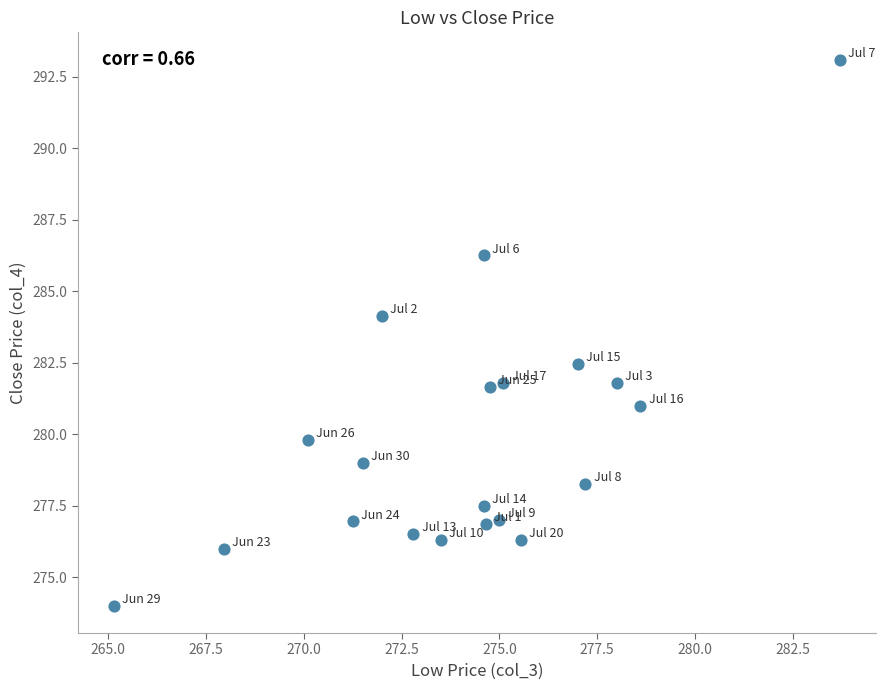

What is the range of X values (max minus min)?

18.6